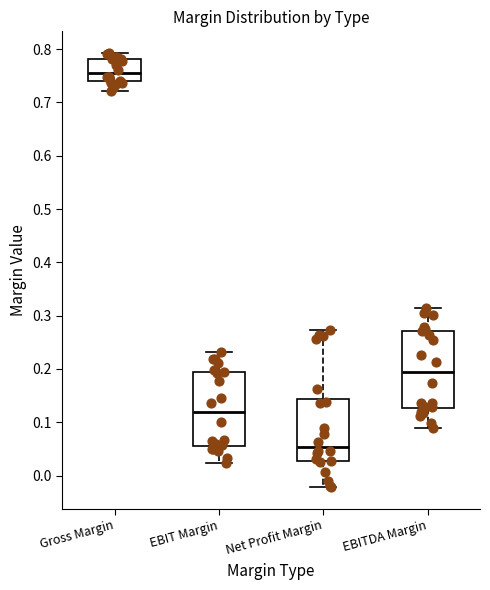

Reading left to right, transcribe this box plot: for each box, give where its median line is, the range the box spans, and where its two whiskers end, as read against the y-axis. The values are not printed on the chart, so give them approximately, as read against the axis.

Gross Margin: median 0.75, box 0.74 to 0.78, whiskers 0.72 to 0.79
EBIT Margin: median 0.12, box 0.06 to 0.19, whiskers 0.02 to 0.23
Net Profit Margin: median 0.05, box 0.03 to 0.14, whiskers -0.02 to 0.27
EBITDA Margin: median 0.19, box 0.13 to 0.27, whiskers 0.09 to 0.31